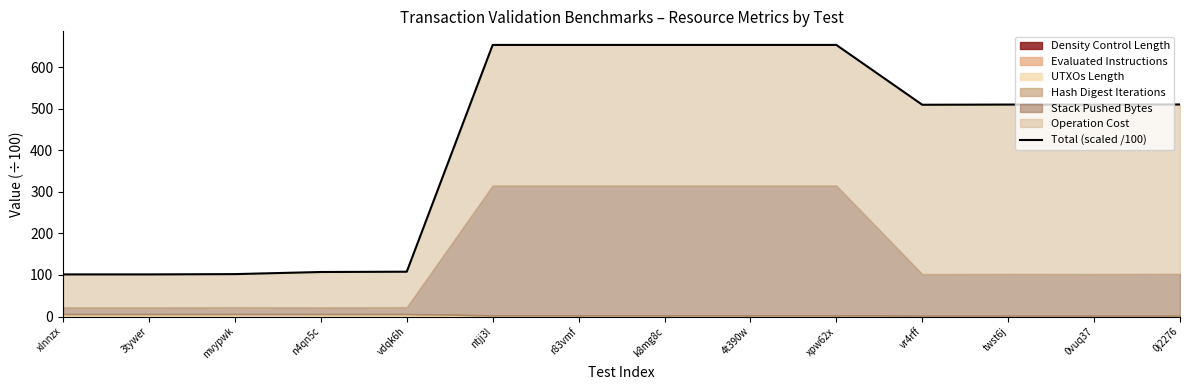

Between 3tywer and ntjj3l, which is larger?

ntjj3l